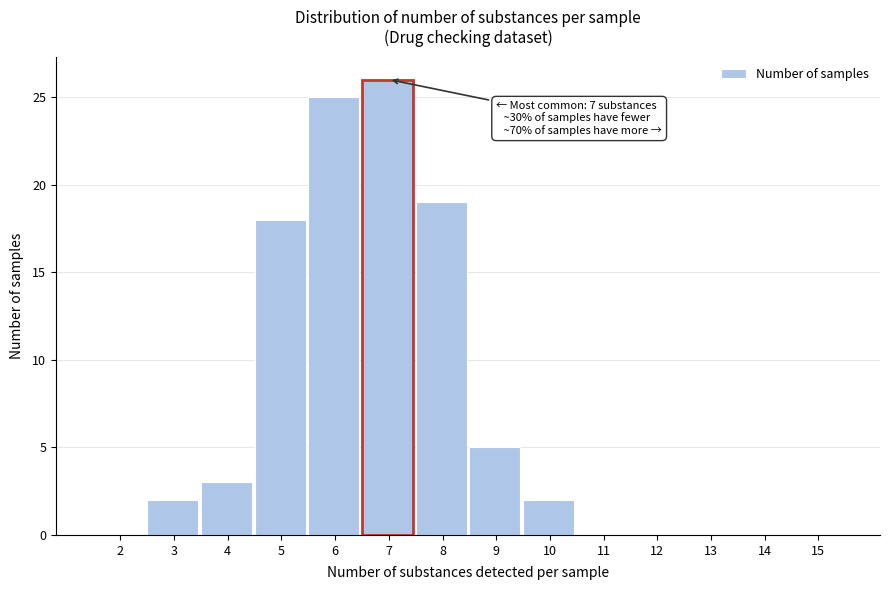

Reading left to right, extract all data points from this chart.

2=0	3=2	4=3	5=18	6=25	7=26	8=19	9=5	10=2	11=0	12=0	13=0	14=0	15=0